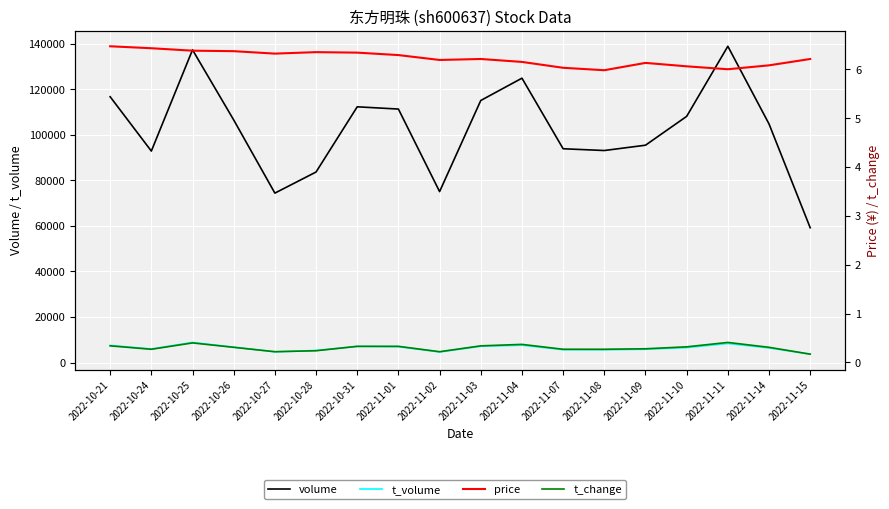

Between 2022-10-21 and 2022-11-04, which is larger?

2022-11-04